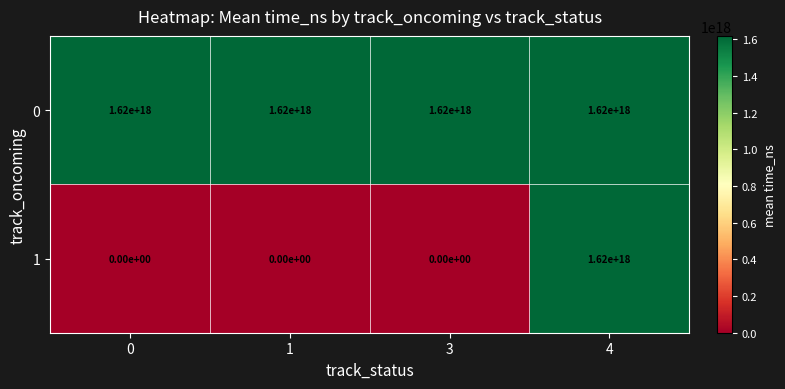

The 1 series shows 0 at 3. True or false?

True